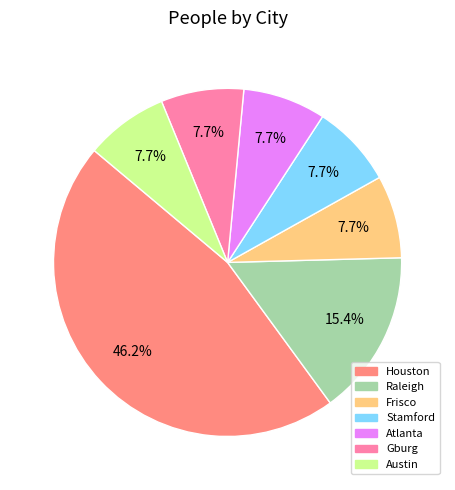

Is there a majority slice in this chart?

No